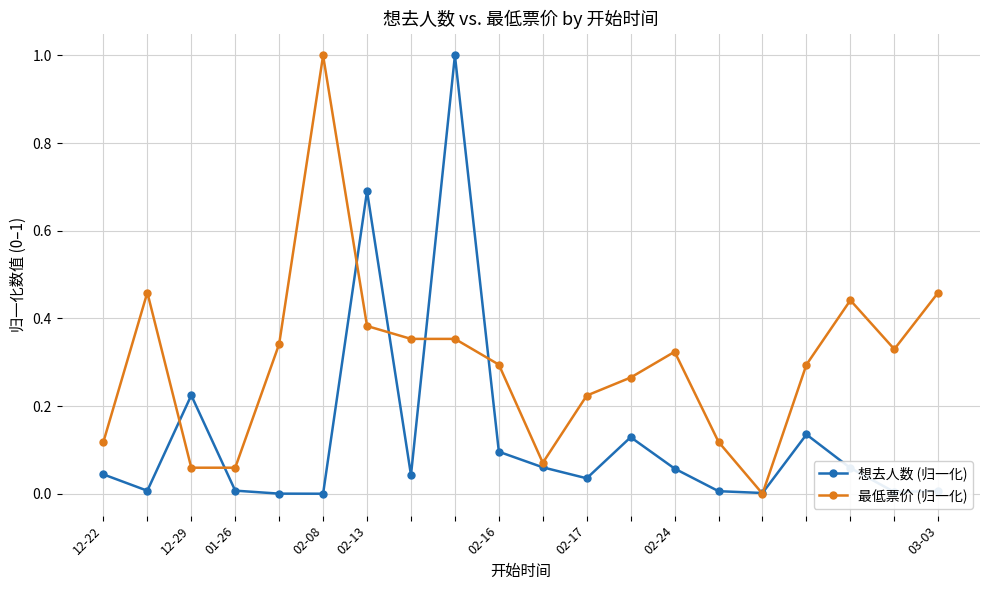

Which series has the largest total across all categories?

最低票价 (归一化)